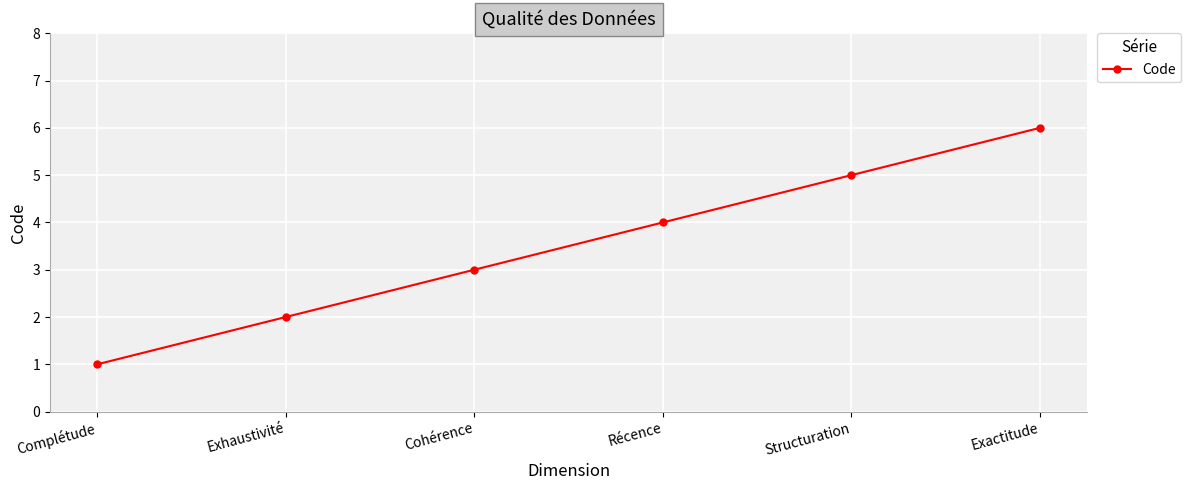

How many data points does each series have?

6